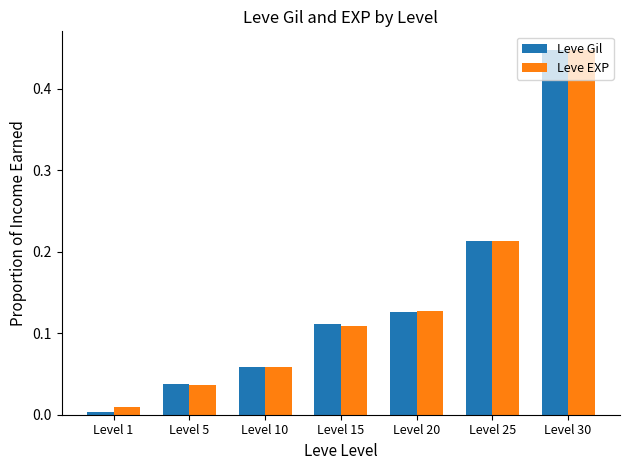

List the labels in order of Leve EXP value, largest first.

Level 30, Level 25, Level 20, Level 15, Level 10, Level 5, Level 1